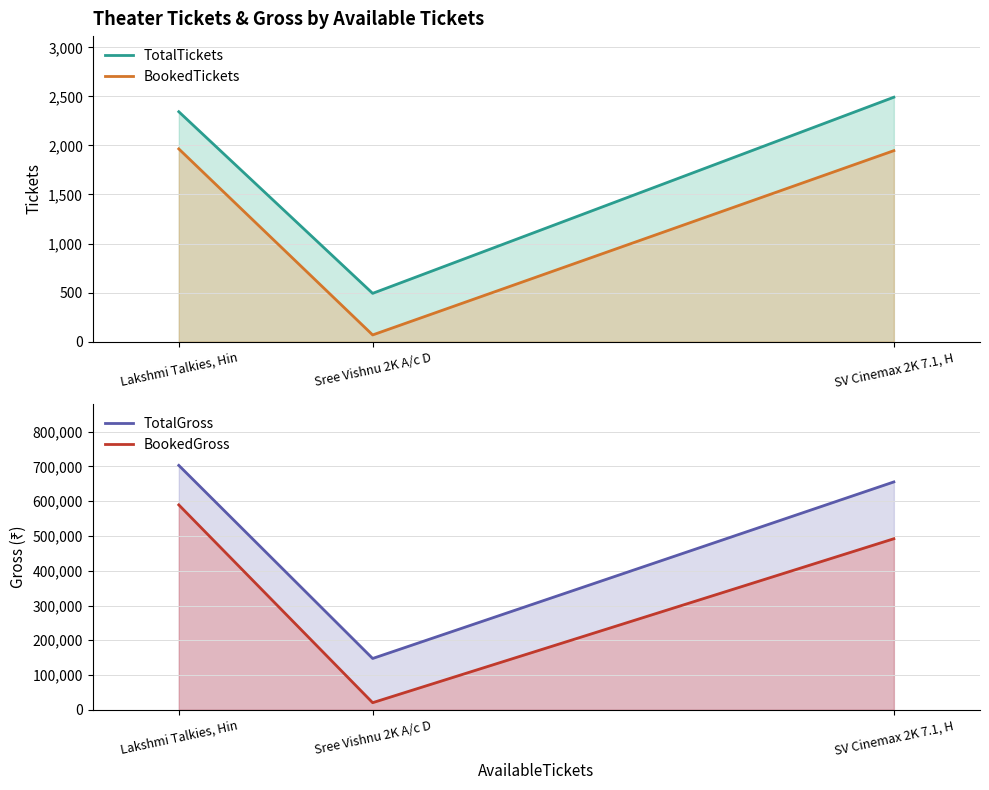

The value of BookedTickets at Lakshmi Talkies, Hin is 1965. True or false?

True